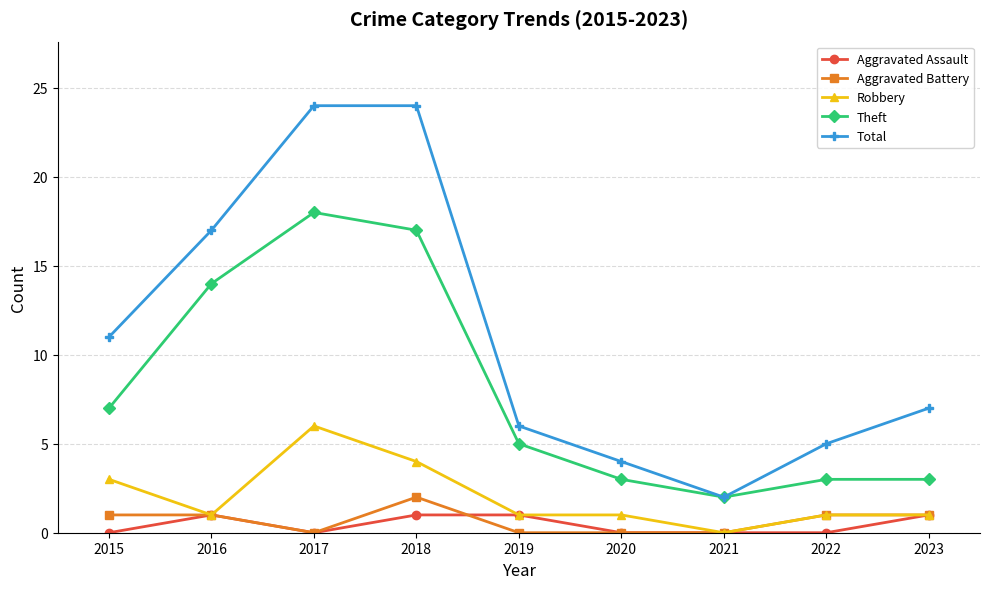

Is the value of Aggravated Battery at 2018 greater than the value of Total at 2022?

No